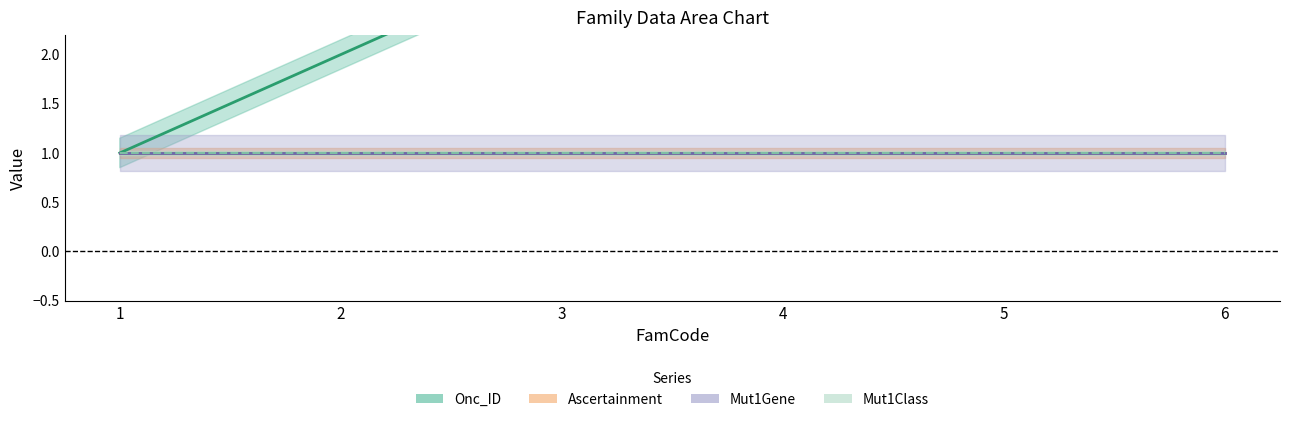

Read the Mut1Gene value at 2.

1